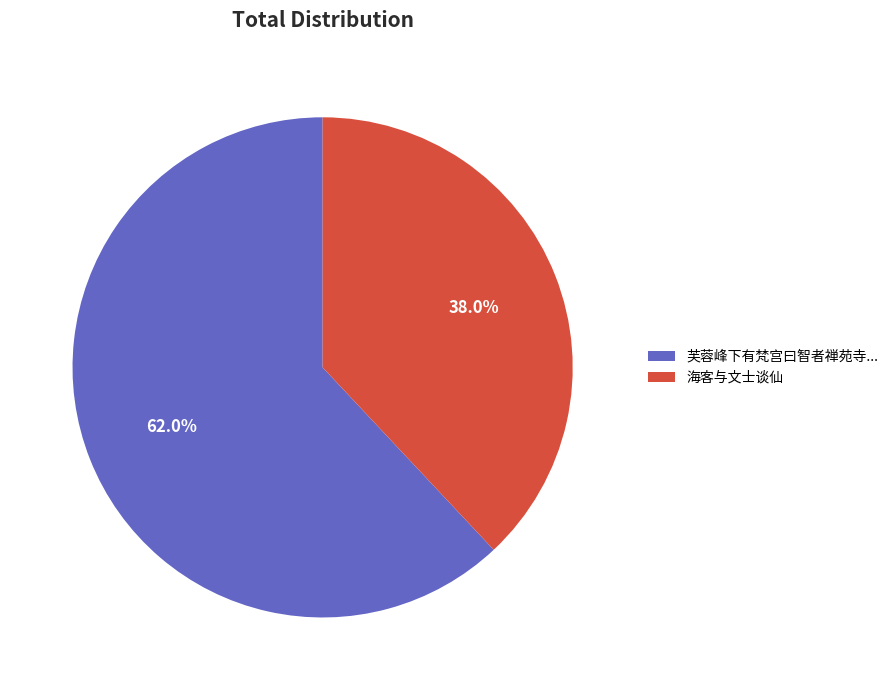

What portion of the pie excludes 海客与文士谈仙?

62.0%